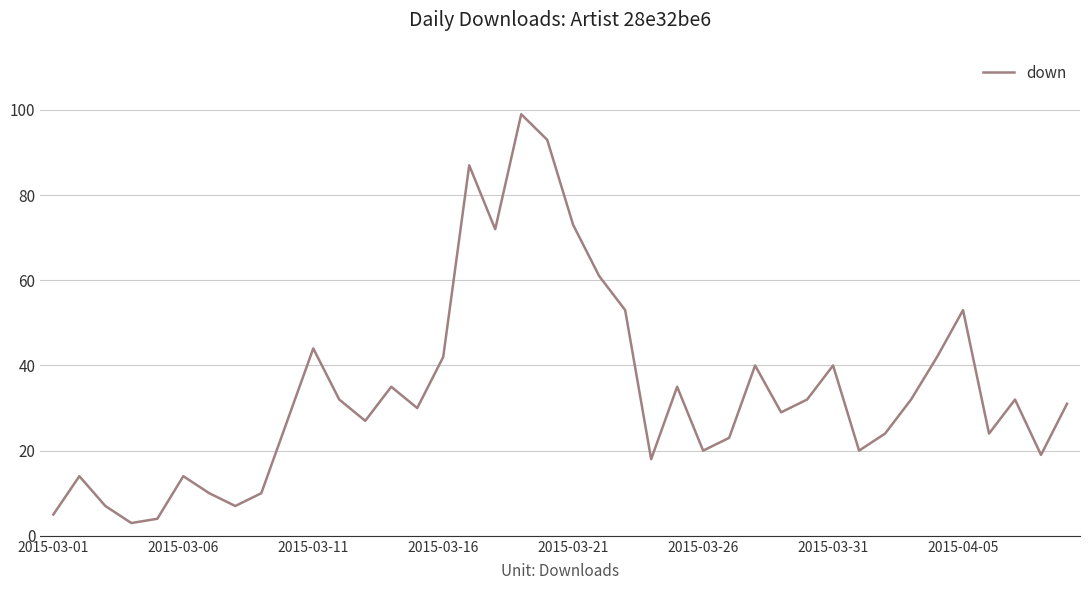

True or false: the data has more than 2 interior local peaks.

True